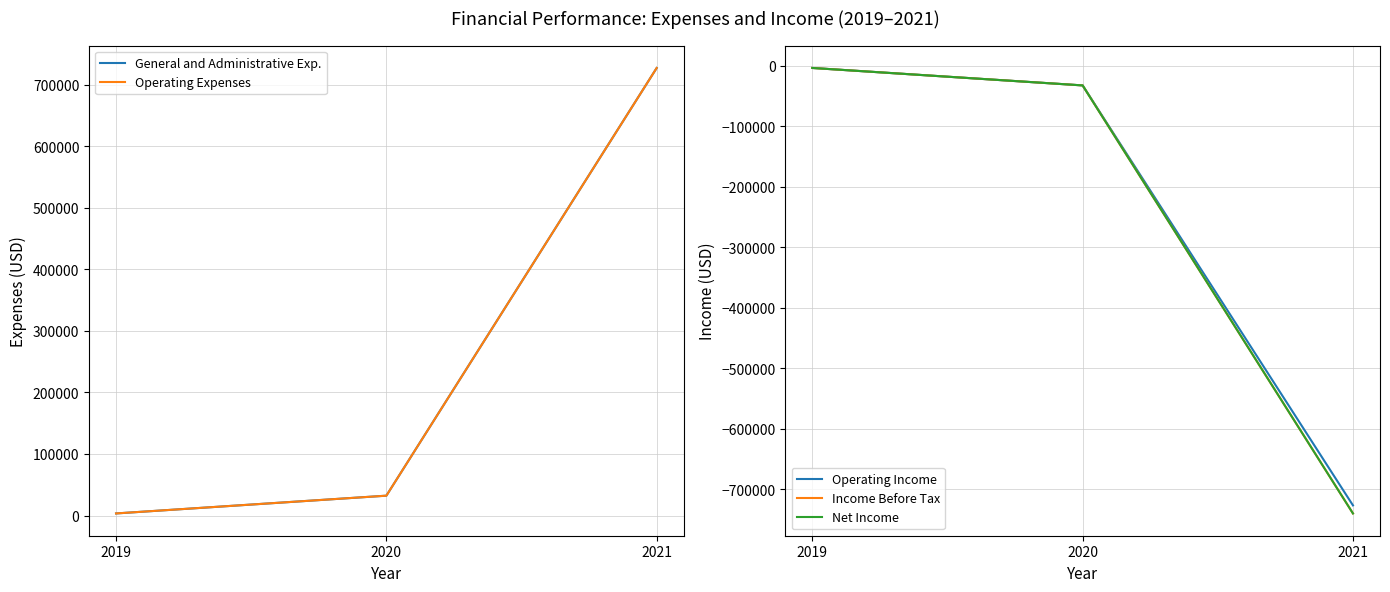

The Net Income series shows -151556 at 2021. True or false?

False